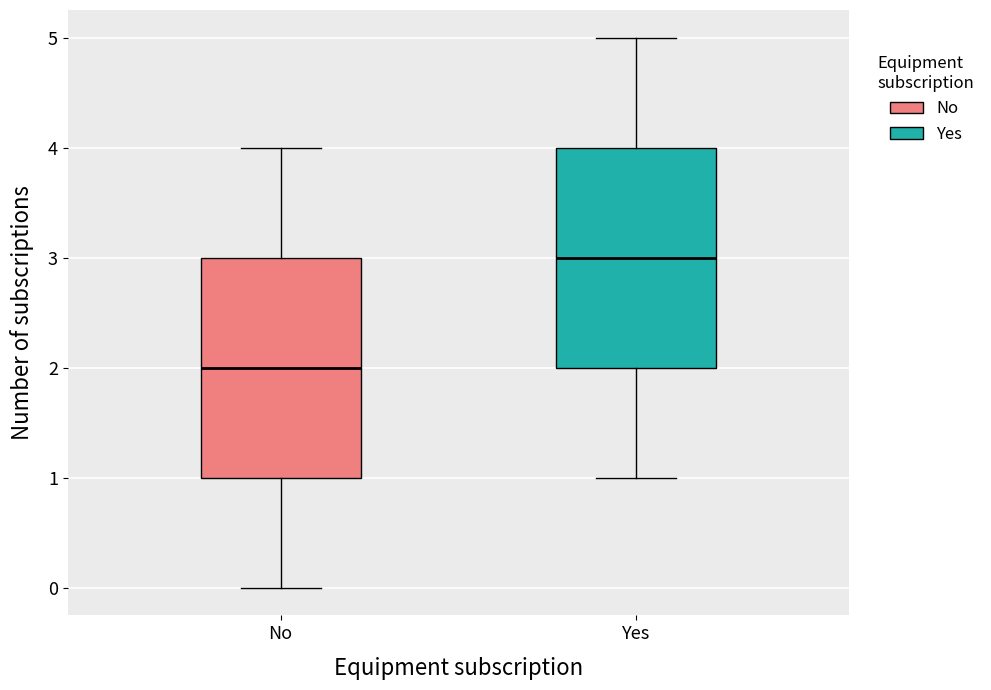

Where does the upper whisker of the box for Yes end on the y-axis? The values are not printed on the chart, so give them approximately, as read against the axis.

5